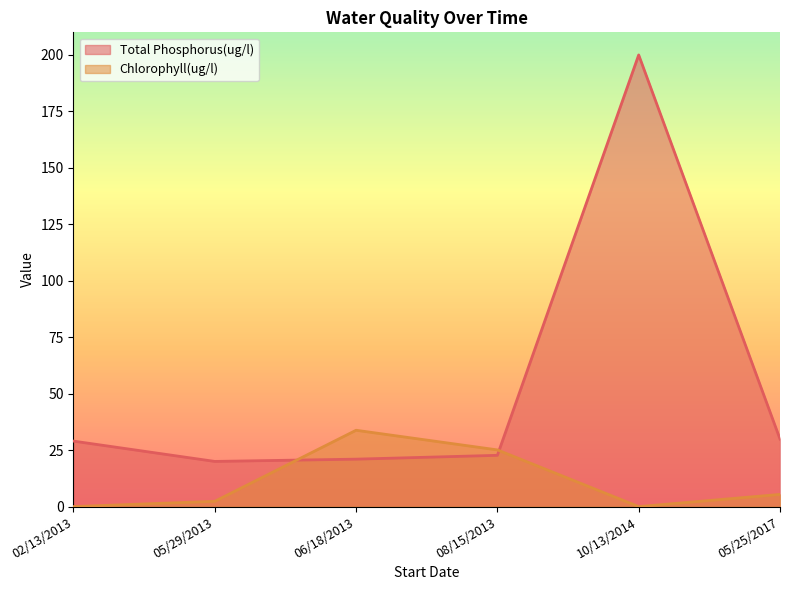

List the series in order of their peak value, highest first.

Total Phosphorus(ug/l), Chlorophyll(ug/l)